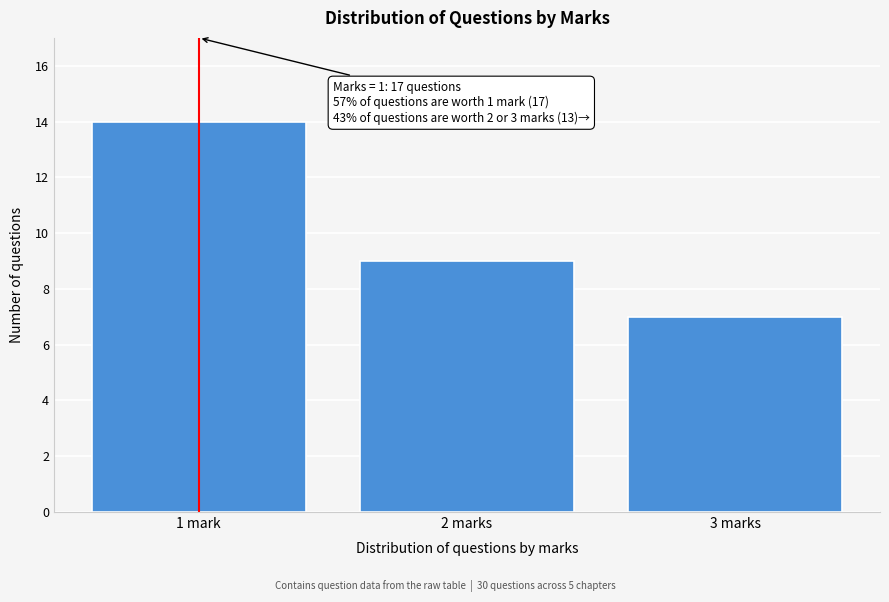

Reading left to right, what are all the values shown in this chart?

1 mark=14	2 marks=9	3 marks=7